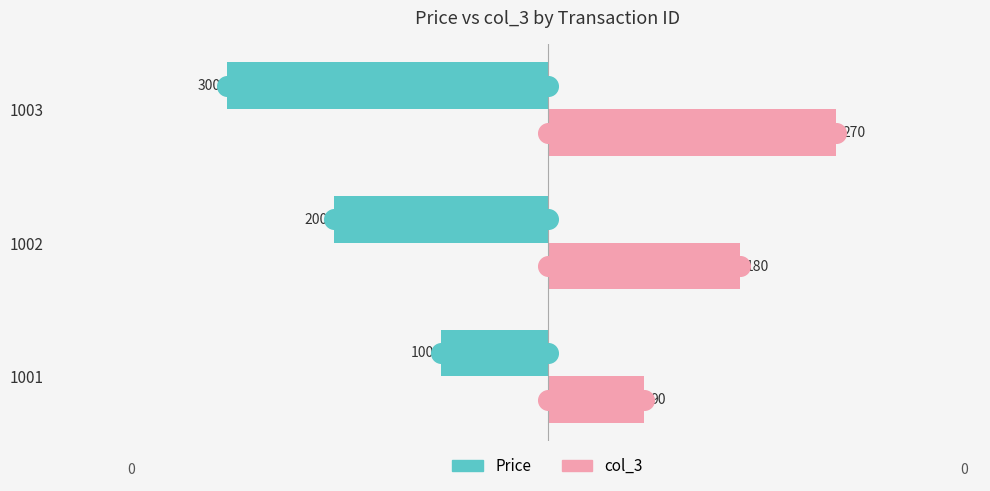

What are all the series names shown in the legend?

Price, col_3